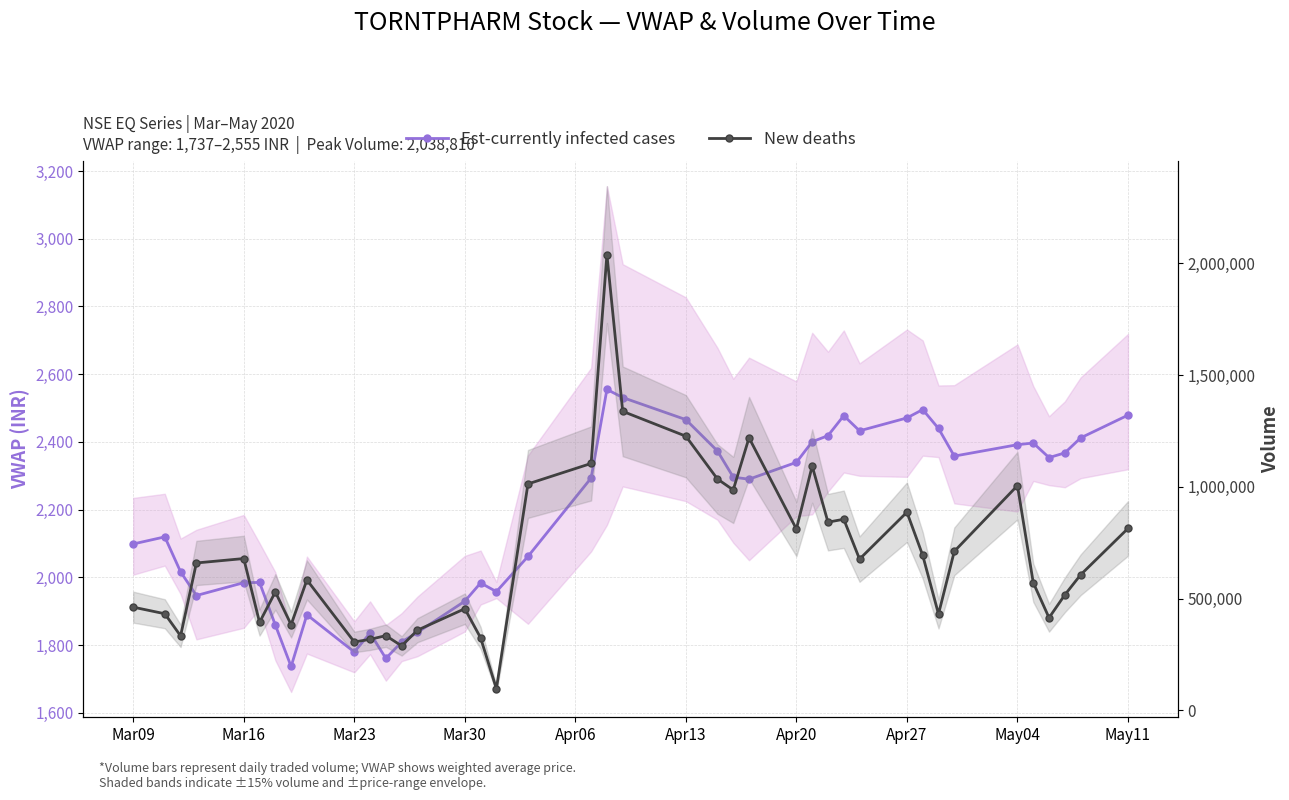

Rank the series at May04 from highest to lowest value.

New deaths, Est-currently infected cases